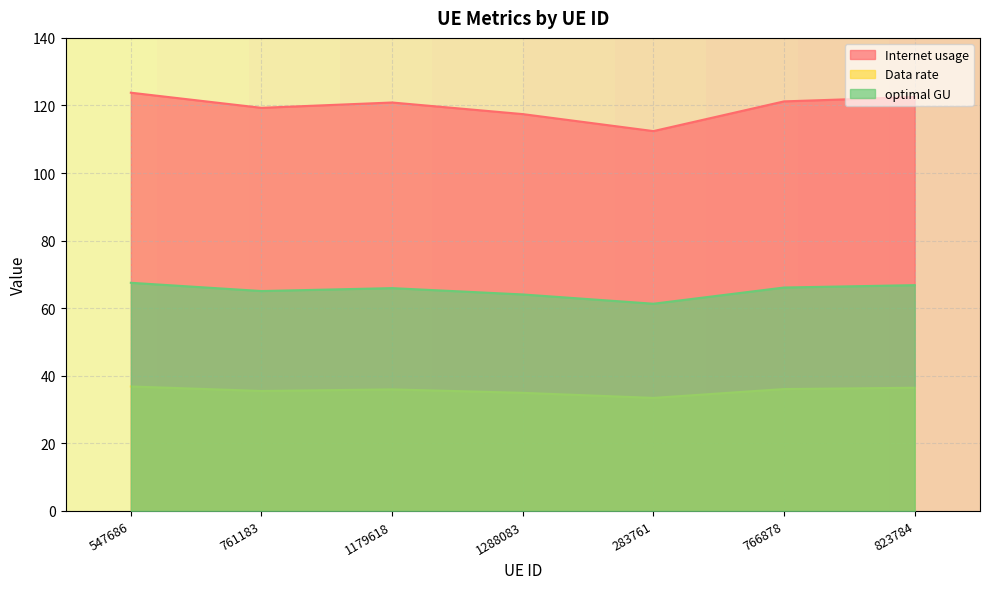

True or false: optimal GU and Data rate cross at least once.

False